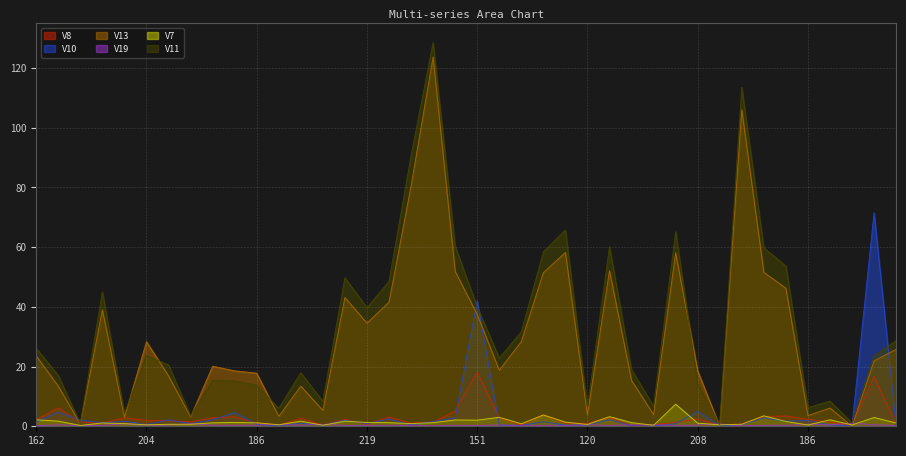

How many lines are shown in the chart?

6